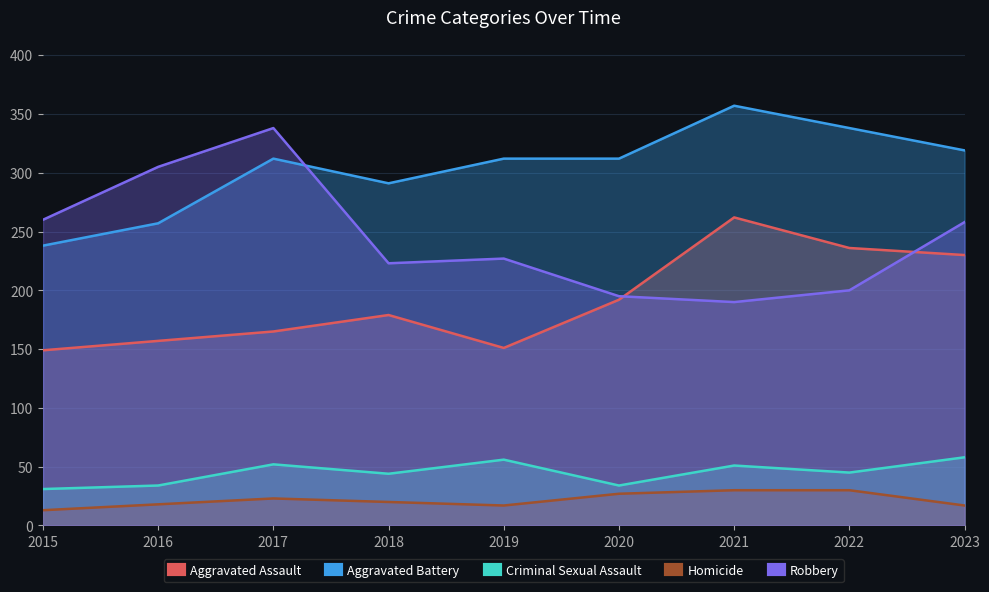

The value of Homicide at 2017 is 23. True or false?

True